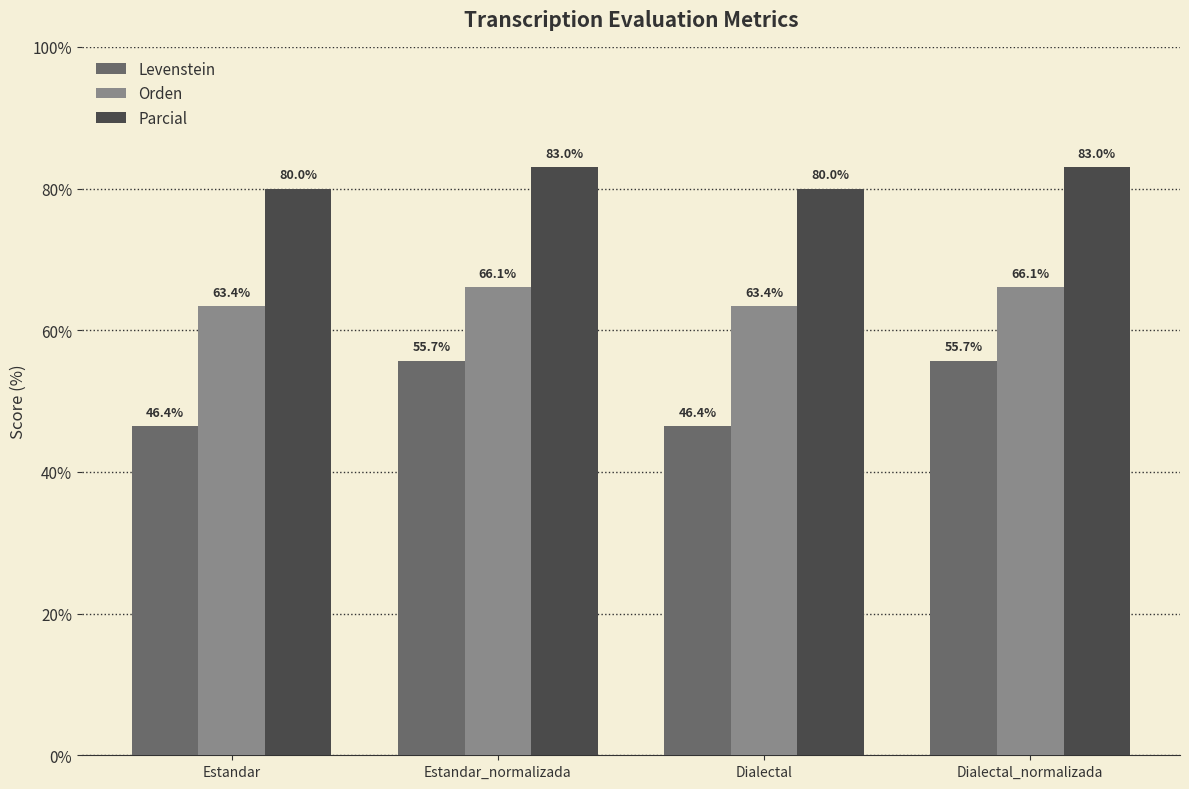

What is the smallest value displayed?

46.4